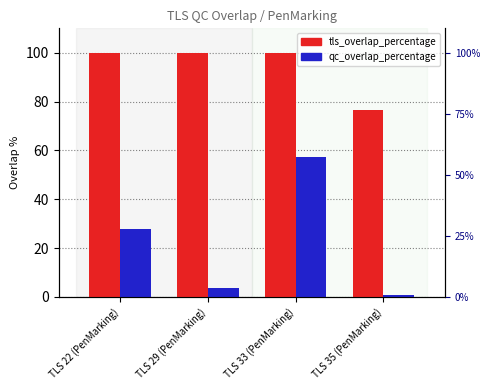

List the labels in order of qc_overlap_percentage value, largest first.

TLS 33 (PenMarking), TLS 22 (PenMarking), TLS 29 (PenMarking), TLS 35 (PenMarking)